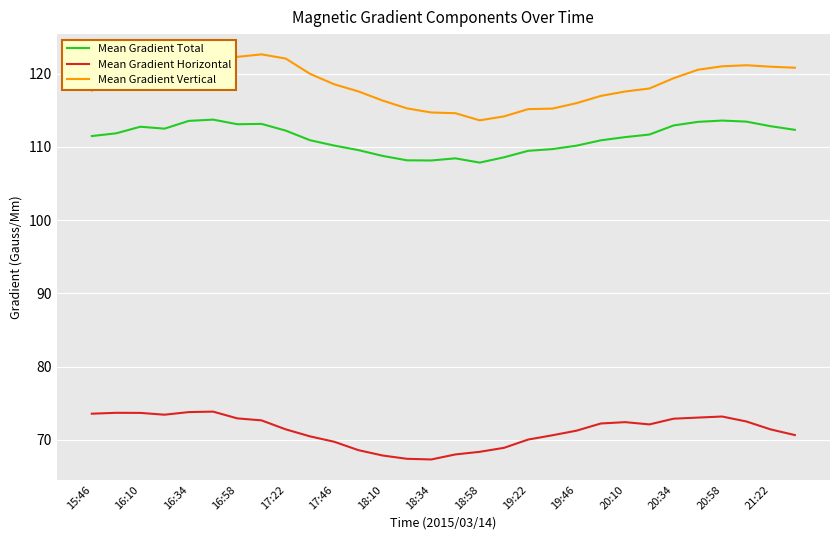

What is the maximum value for Mean Gradient Horizontal?

73.9